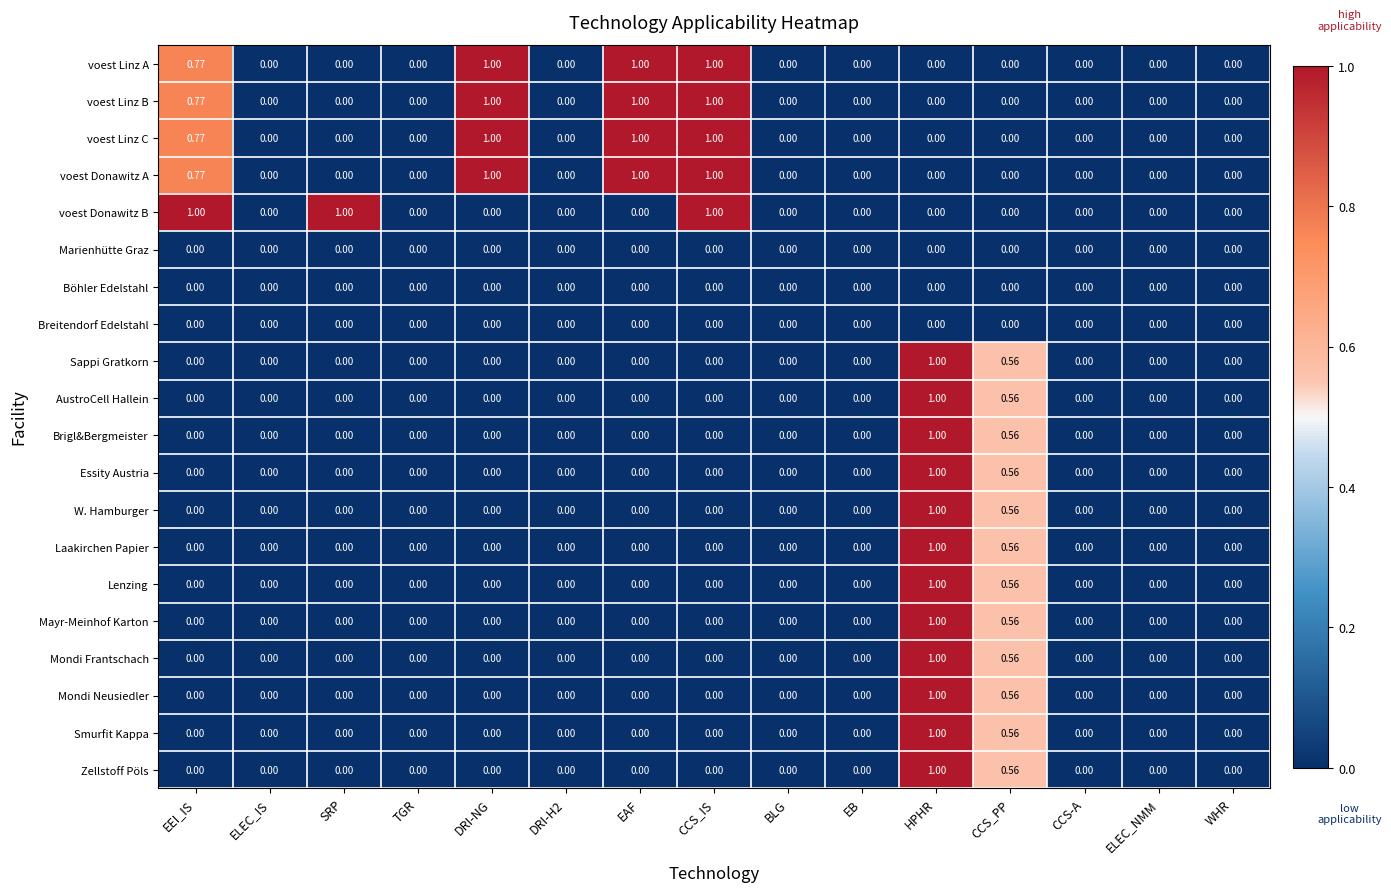

How many positive values does the Essity Austria series have?

2